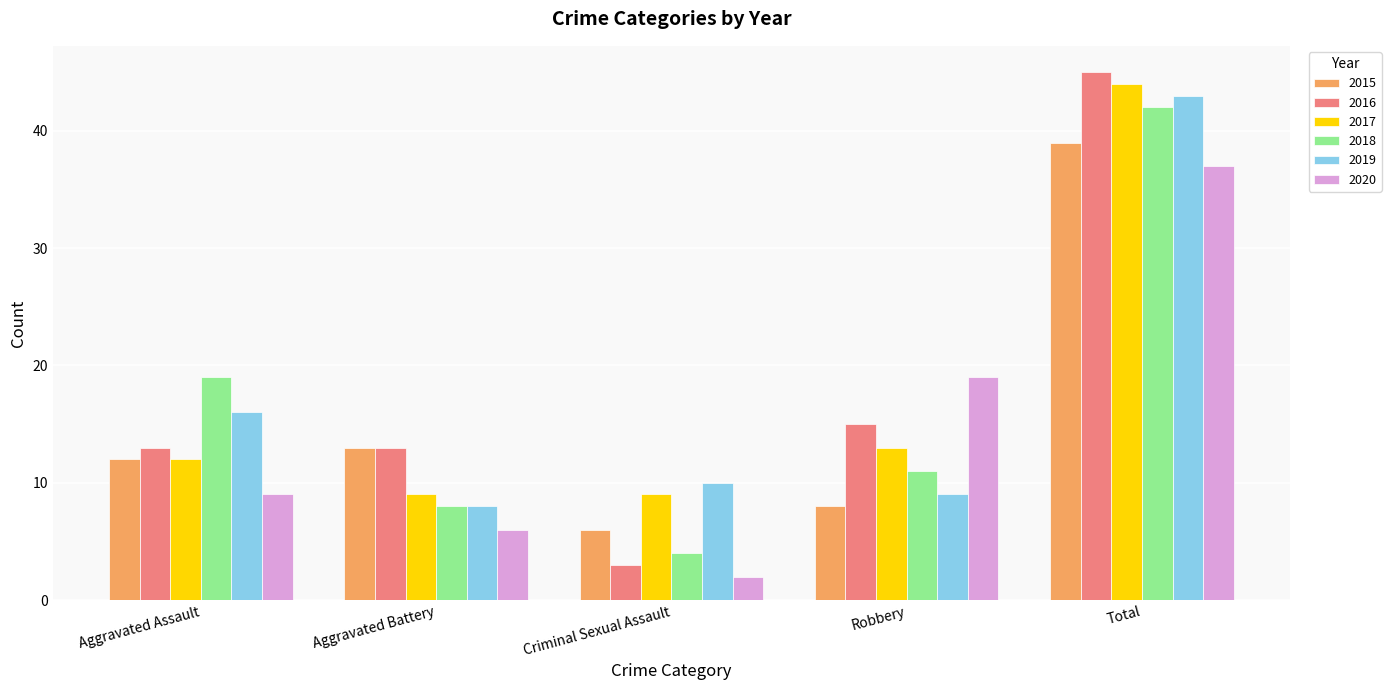

What is the label of the 5th bar from the left?

Total